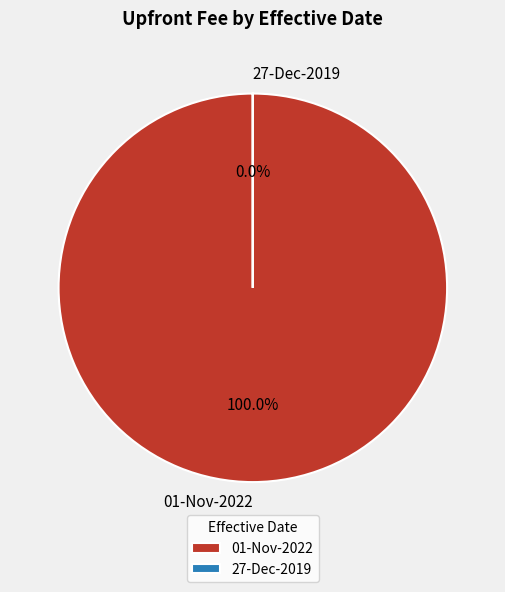

Does 27-Dec-2019 account for over 50% of the chart?

No